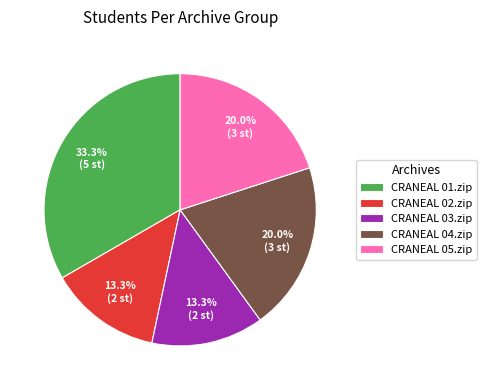

Count the number of slices in the pie.

5